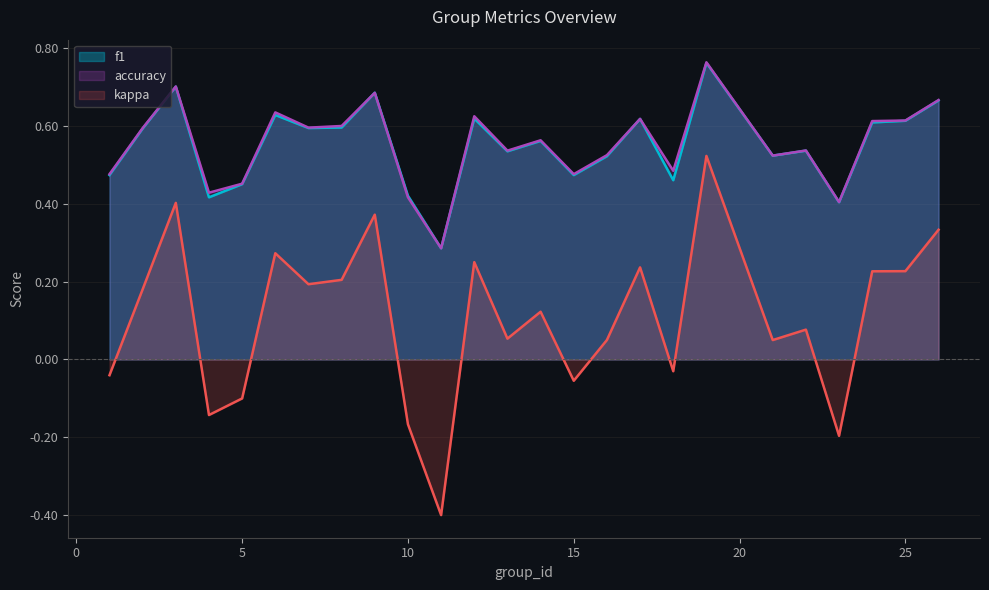

At which category does the chart reach its minimum across all series?

11